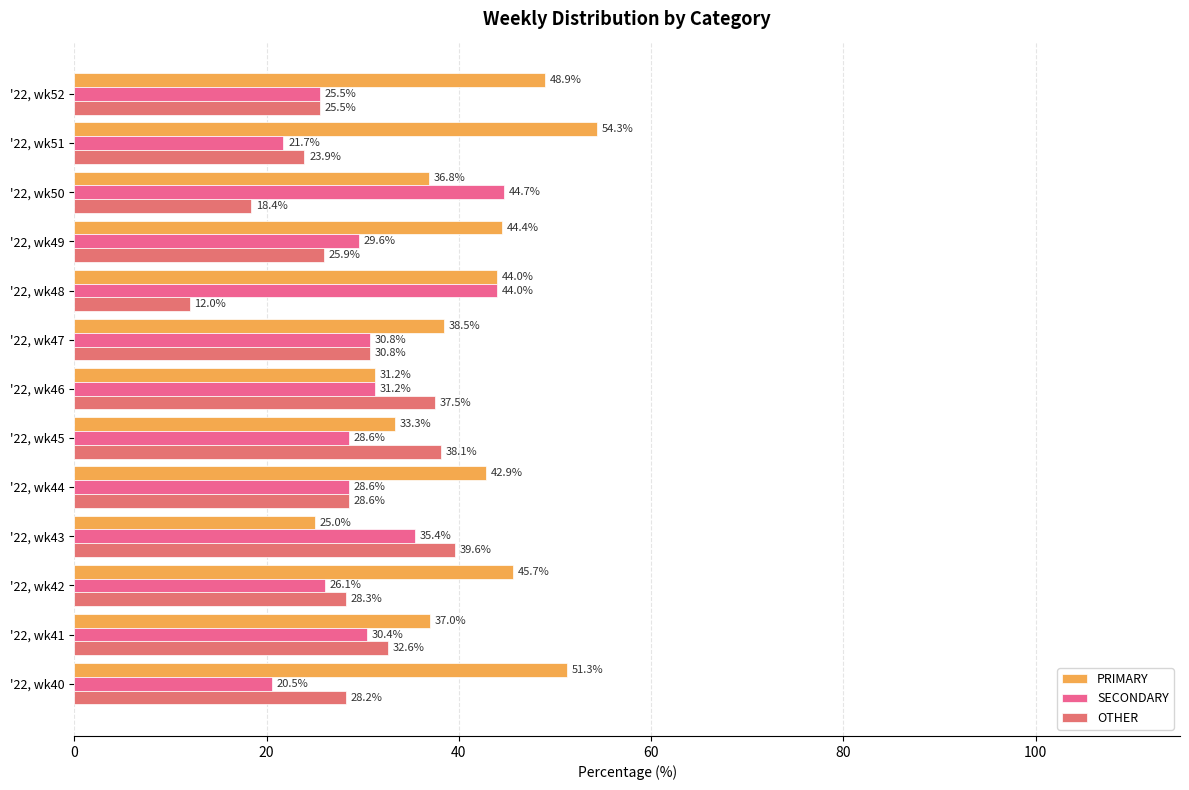

What is the difference between the maximum and minimum values in the OTHER series?

27.6